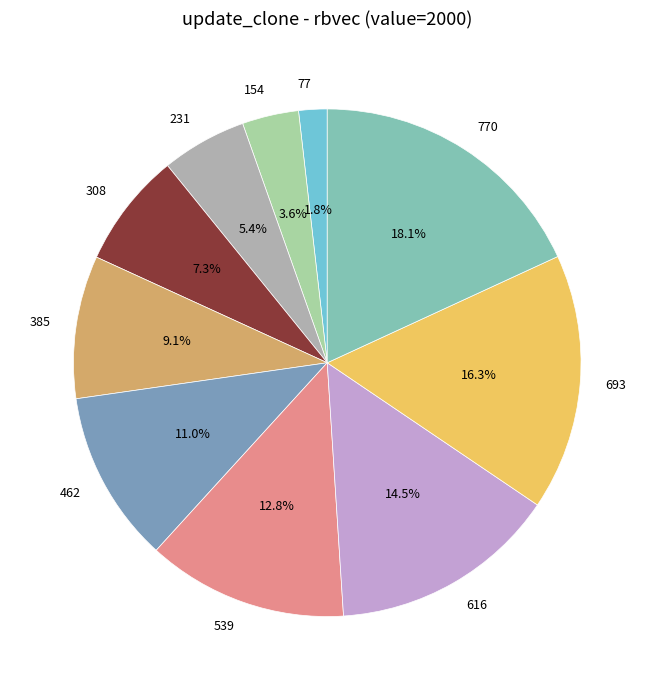

Is 616 the majority of the pie?

No